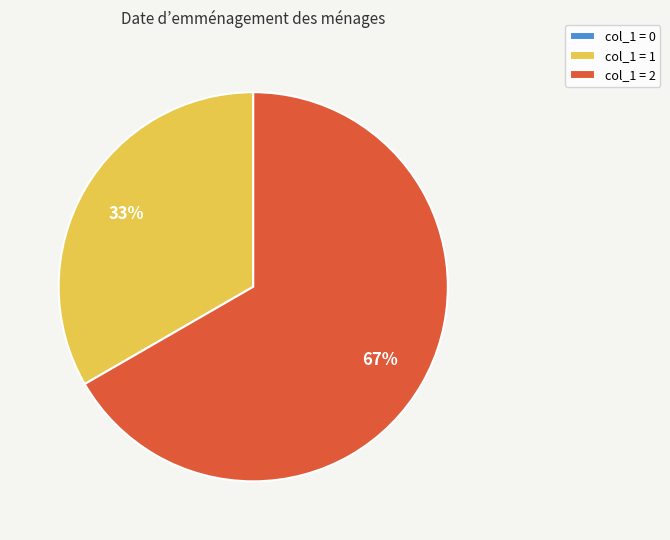

What is the ratio of the value at col_1 = 1 to the value at col_1 = 2?

0.5